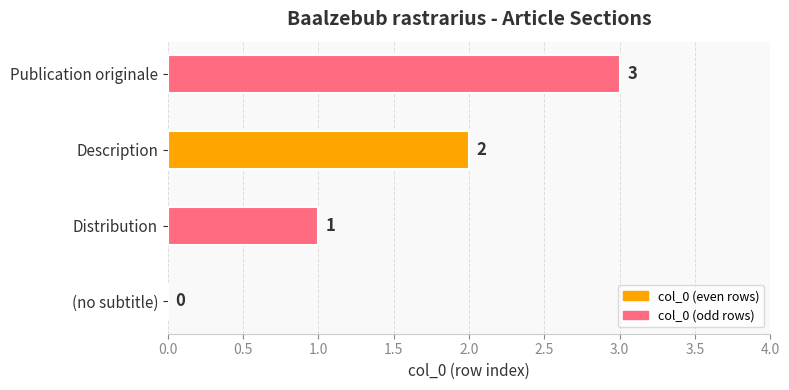

Which category has the highest value across all series?

Publication originale